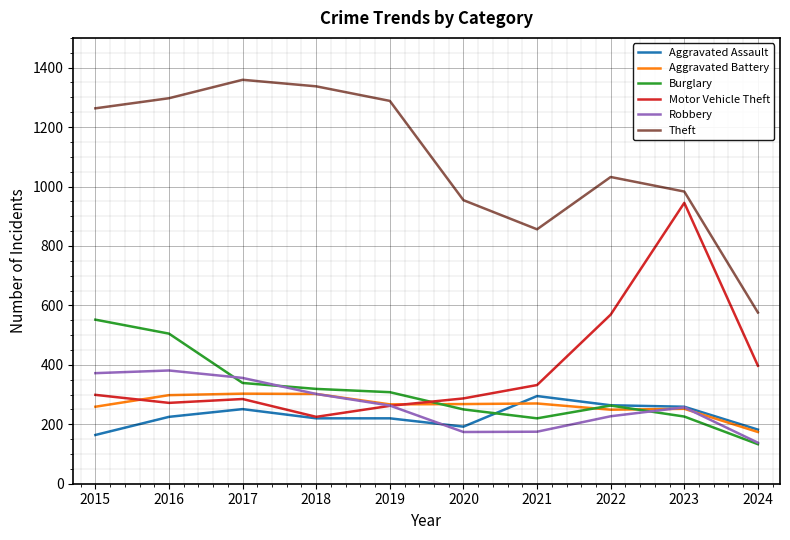

How many lines are shown in the chart?

6